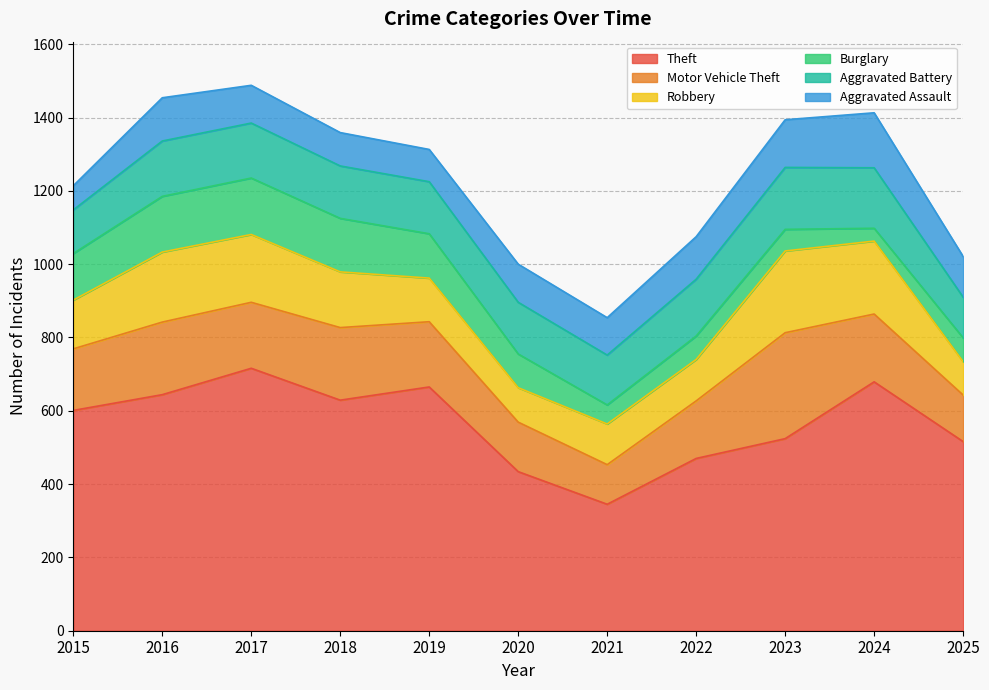

What are all the series names shown in the legend?

Theft, Motor Vehicle Theft, Robbery, Burglary, Aggravated Battery, Aggravated Assault